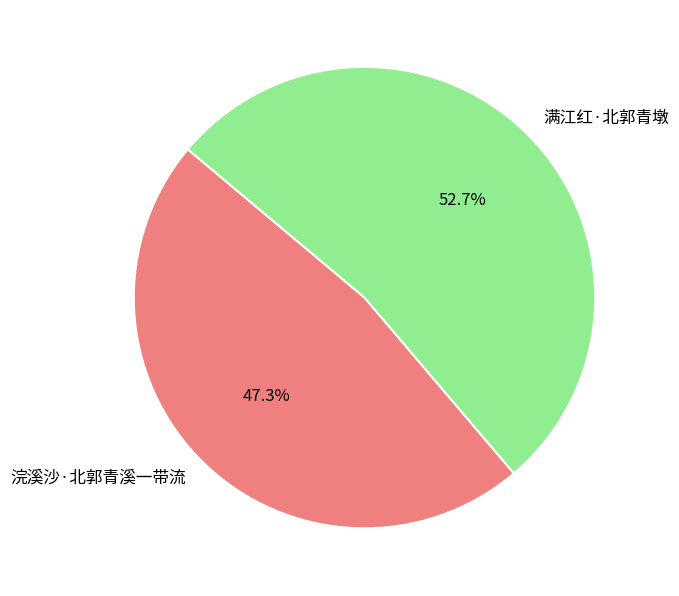

What is the ratio of the value at 浣溪沙·北郭青溪一带流 to the value at 满江红·北郭青墩?

0.9